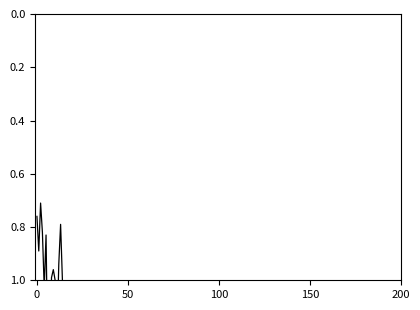

What is the label of the 6th point from the left?

5